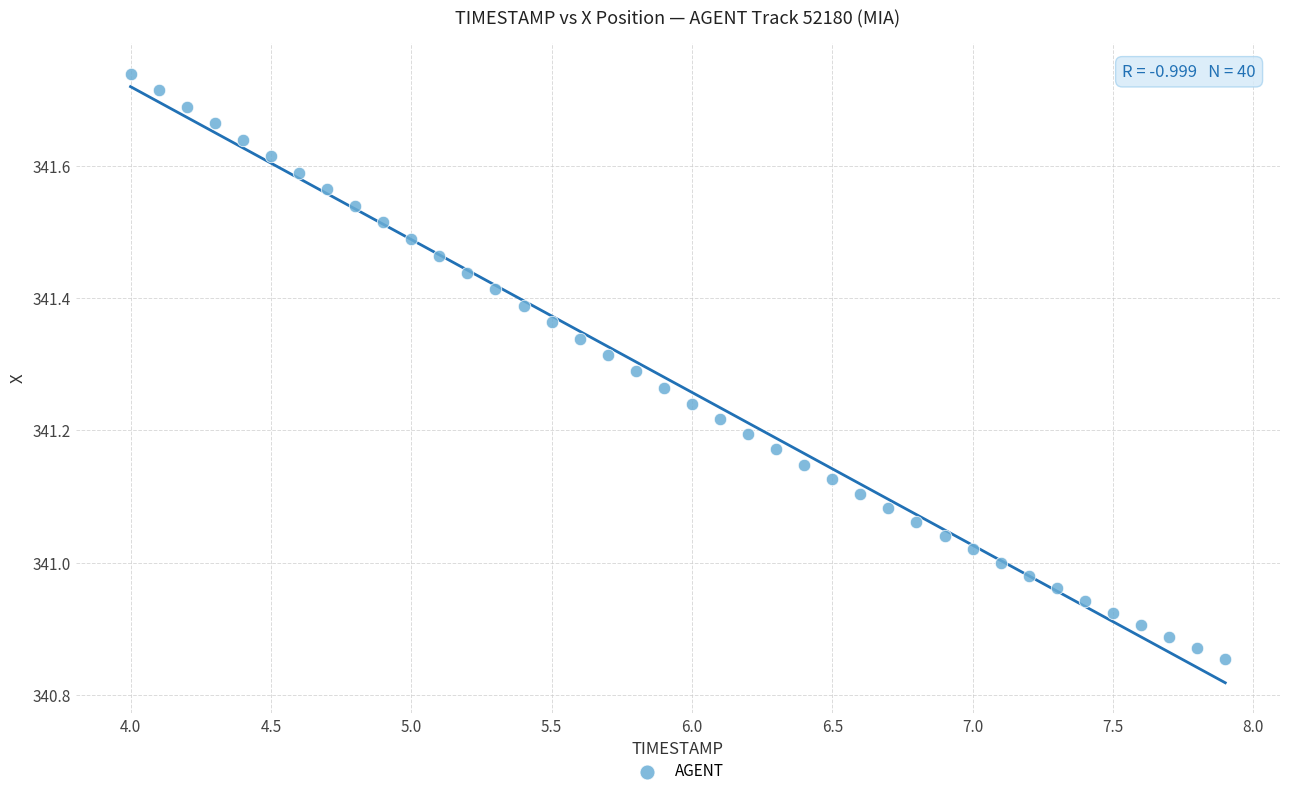

What is the range of X values (max minus min)?

3.9